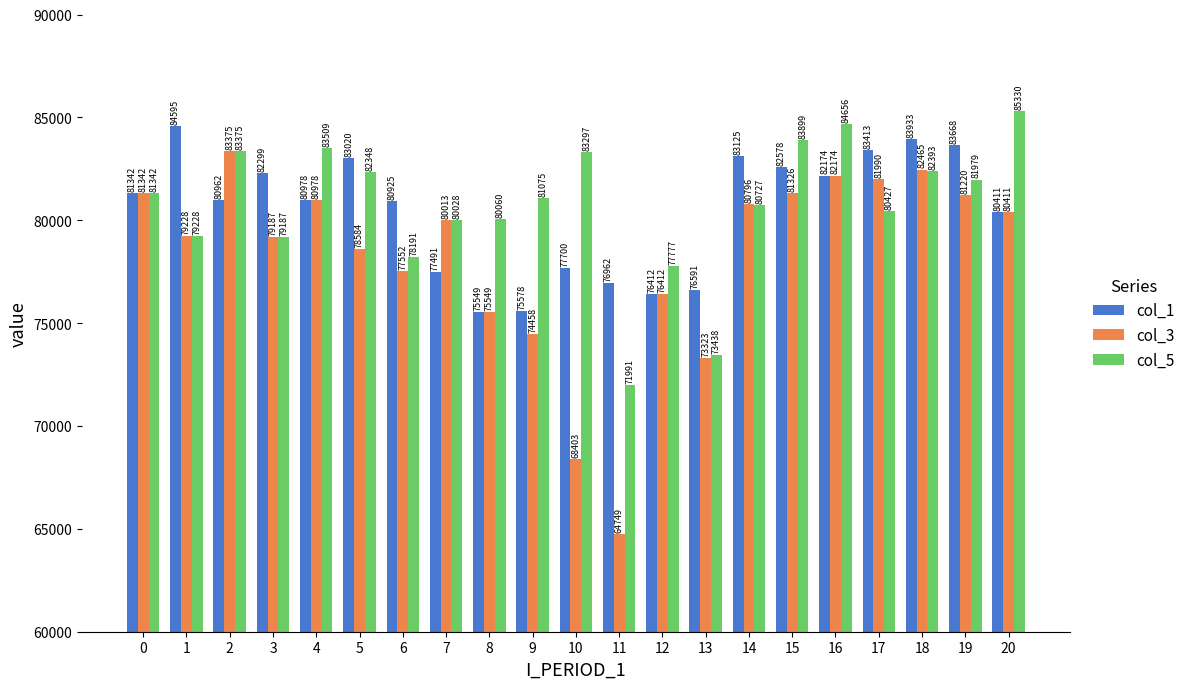

How many groups of bars are there?

21